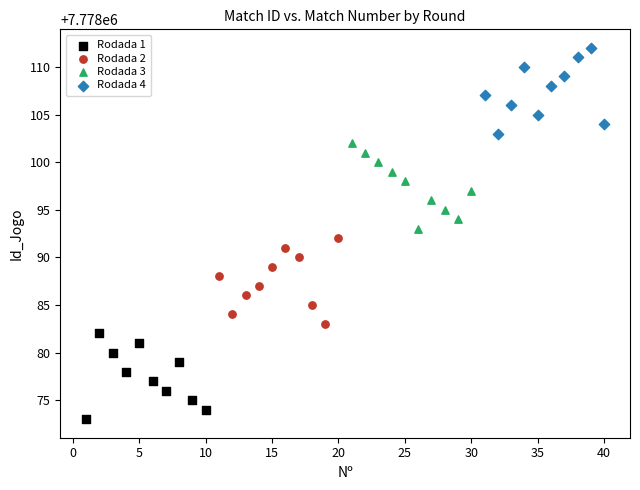

Which series contains the lowest Y value?

Rodada 1